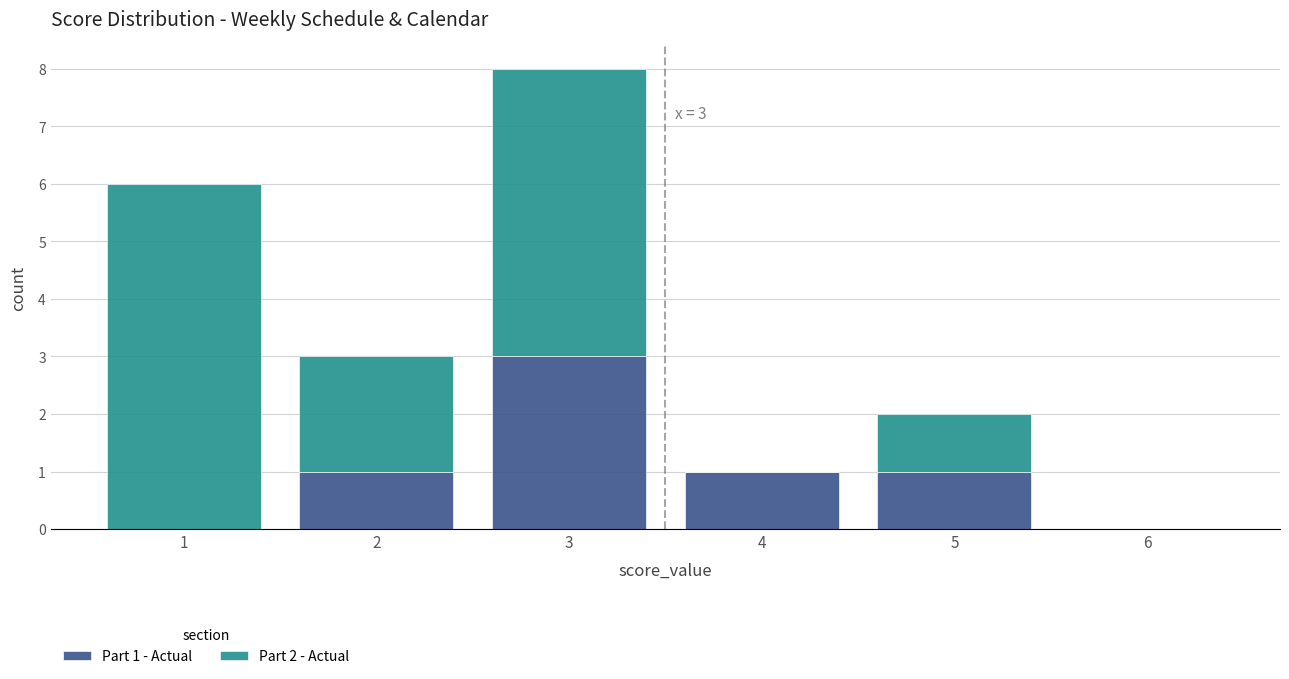

Which range on the x-axis has the tallest stacked bar (by total height)?

2.5 to 3.5